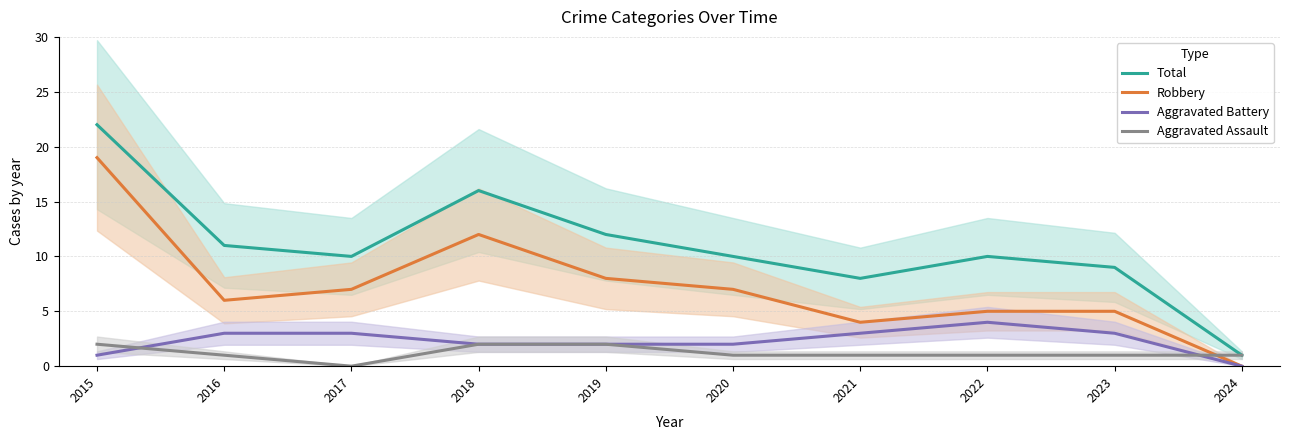

True or false: Total has more than 1 points higher than both neighbors.

True